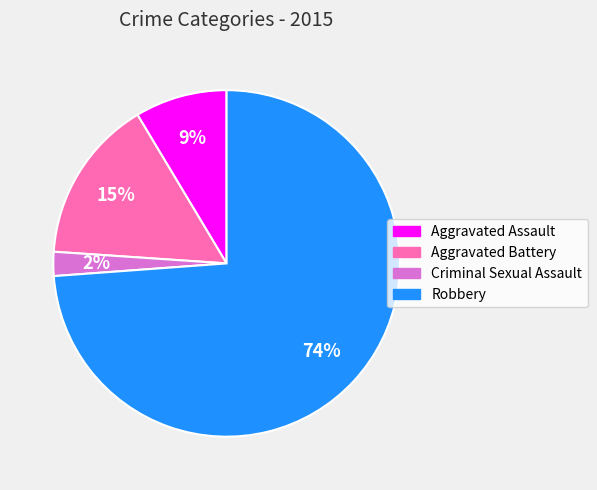

Which category accounts for the majority?

Robbery